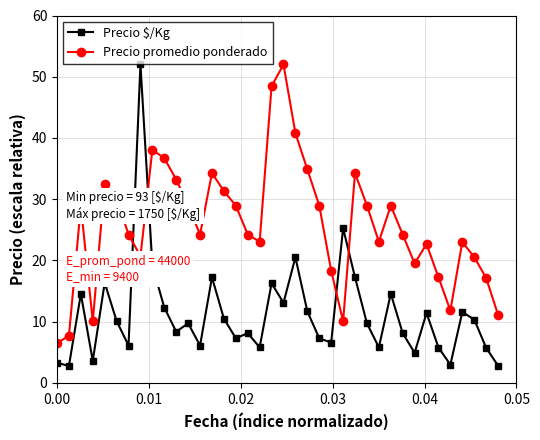

True or false: Precio promedio ponderado has more than 1 interior local peaks.

True